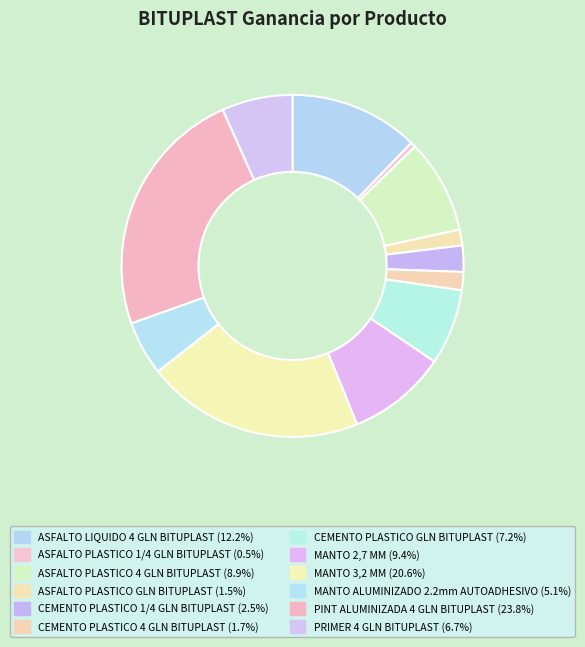

To the nearest percent, what is the combined percentage of CEMENTO PLASTICO 4 GLN BITUPLAST and CEMENTO PLASTICO GLN BITUPLAST?

9%